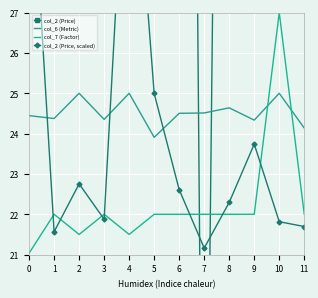

Which label corresponds to the largest value in the chart?

4